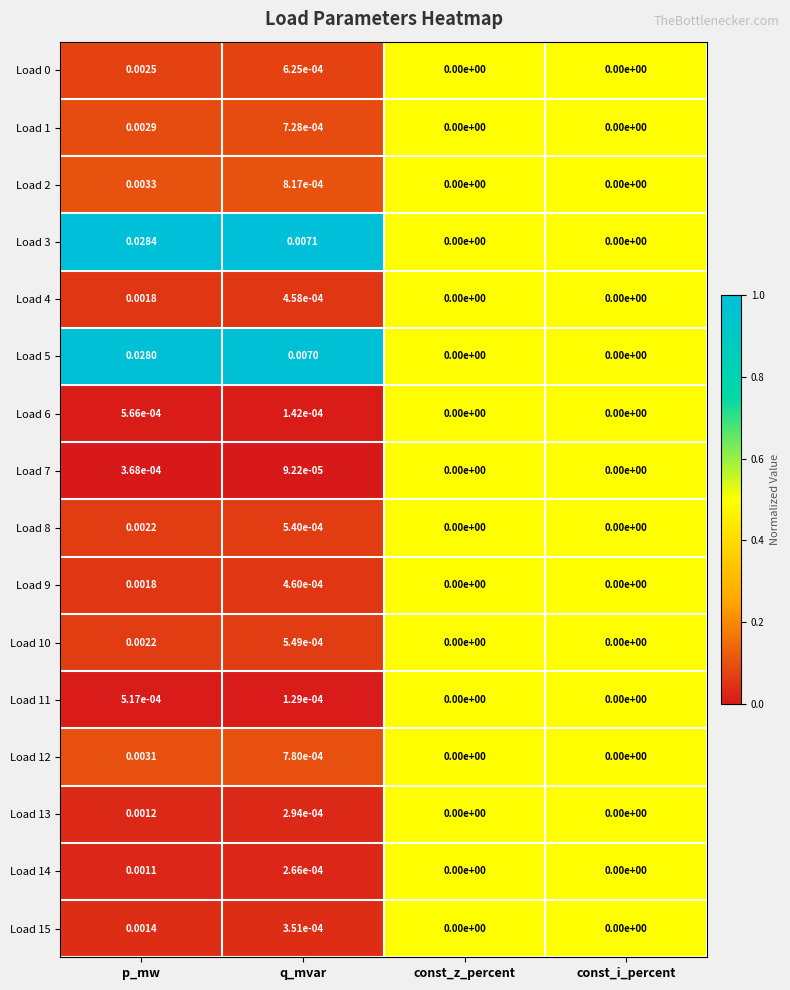

At which label does Load 7 reach its peak?

p_mw